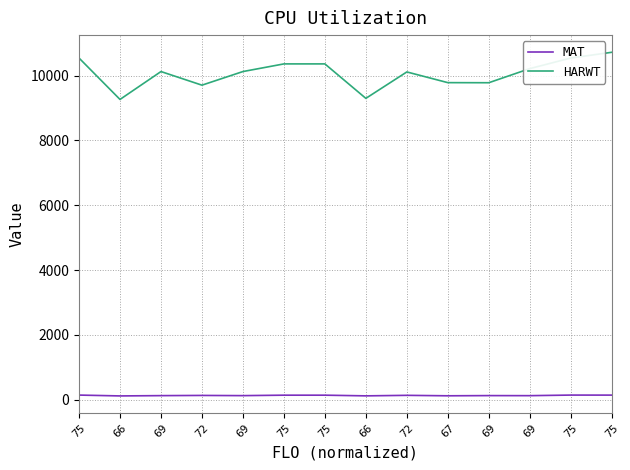

At which label is MAT closest to 133?

72